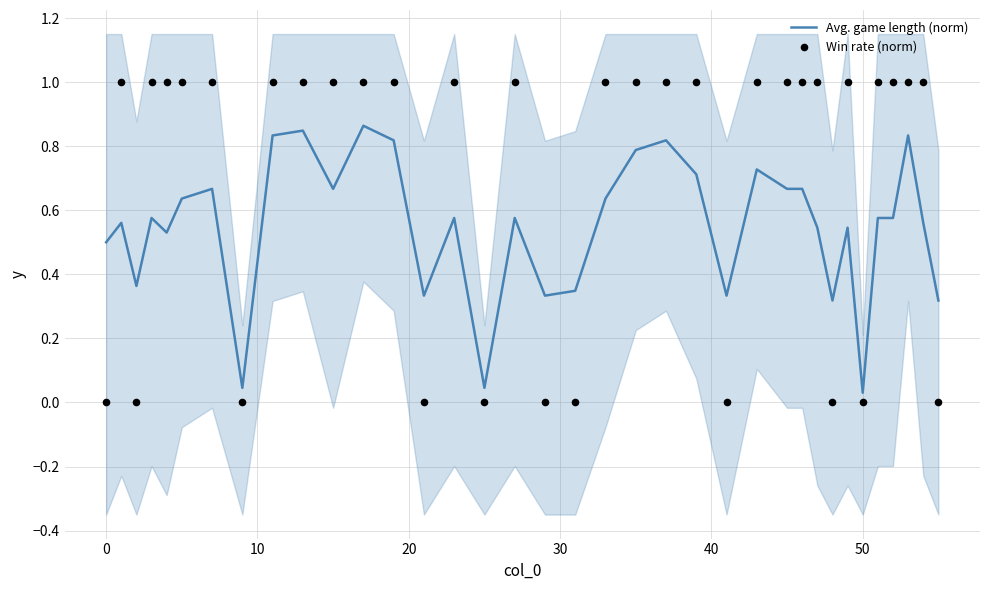

Is the value of Win rate (norm) at 27 greater than the value of Avg. game length (norm) at 0?

Yes